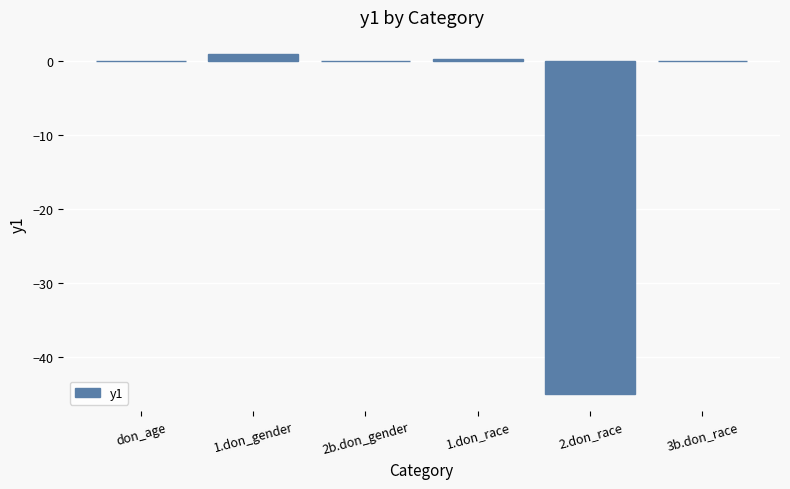

Are the bars horizontal?

No